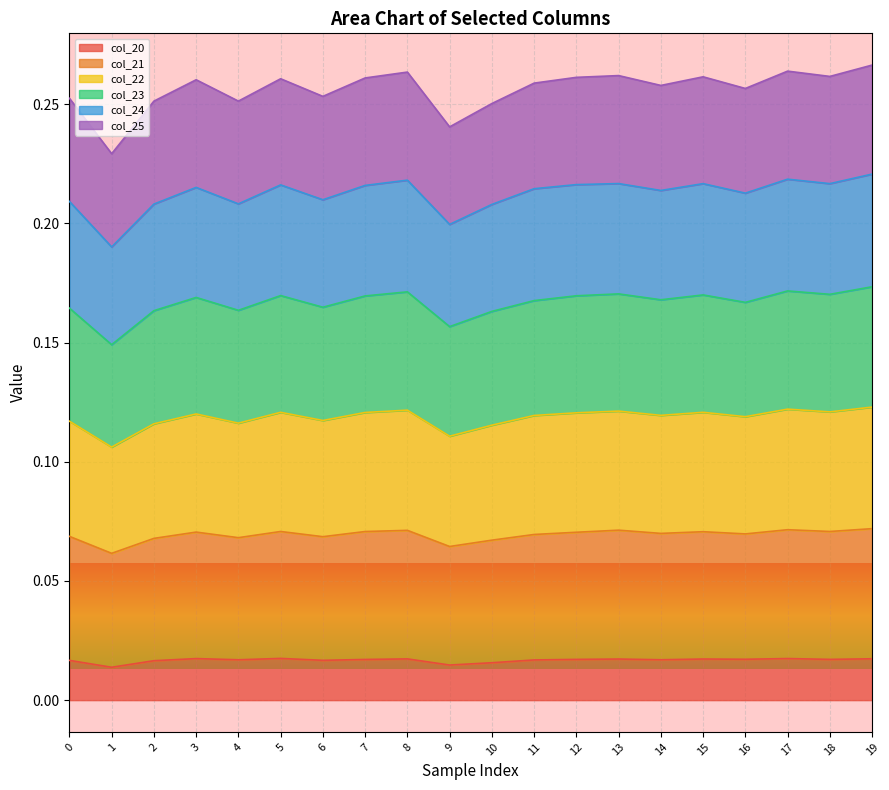

The col_22 series shows 0.4 at 19. True or false?

False